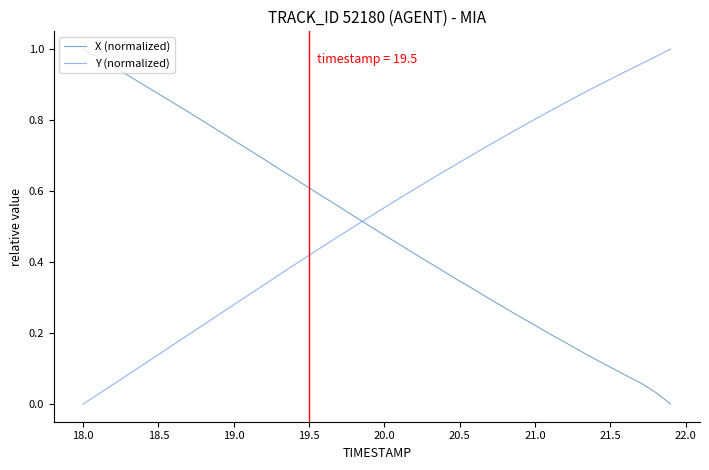

How many series are shown in this chart?

2